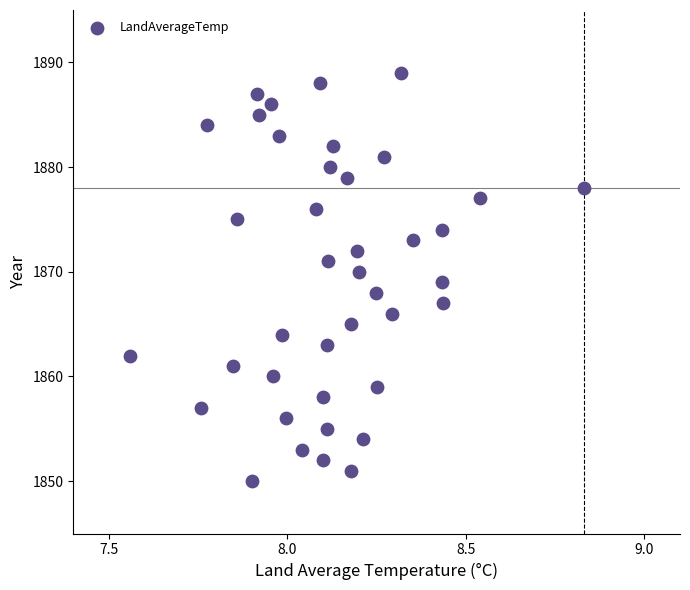

What is the range of Y values (max minus min)?

39